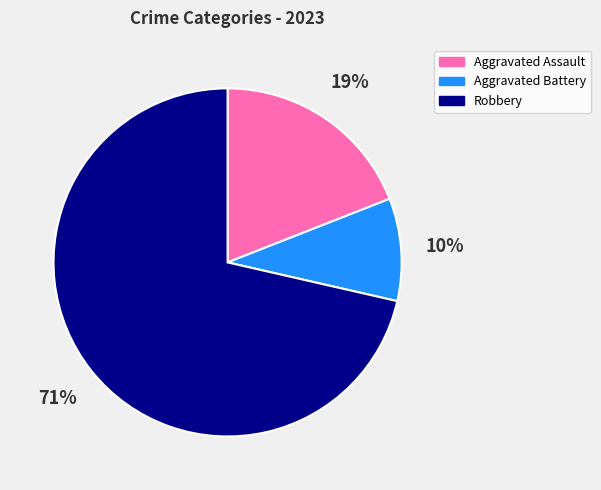

Is it true that Robbery is 65% of the pie?

False